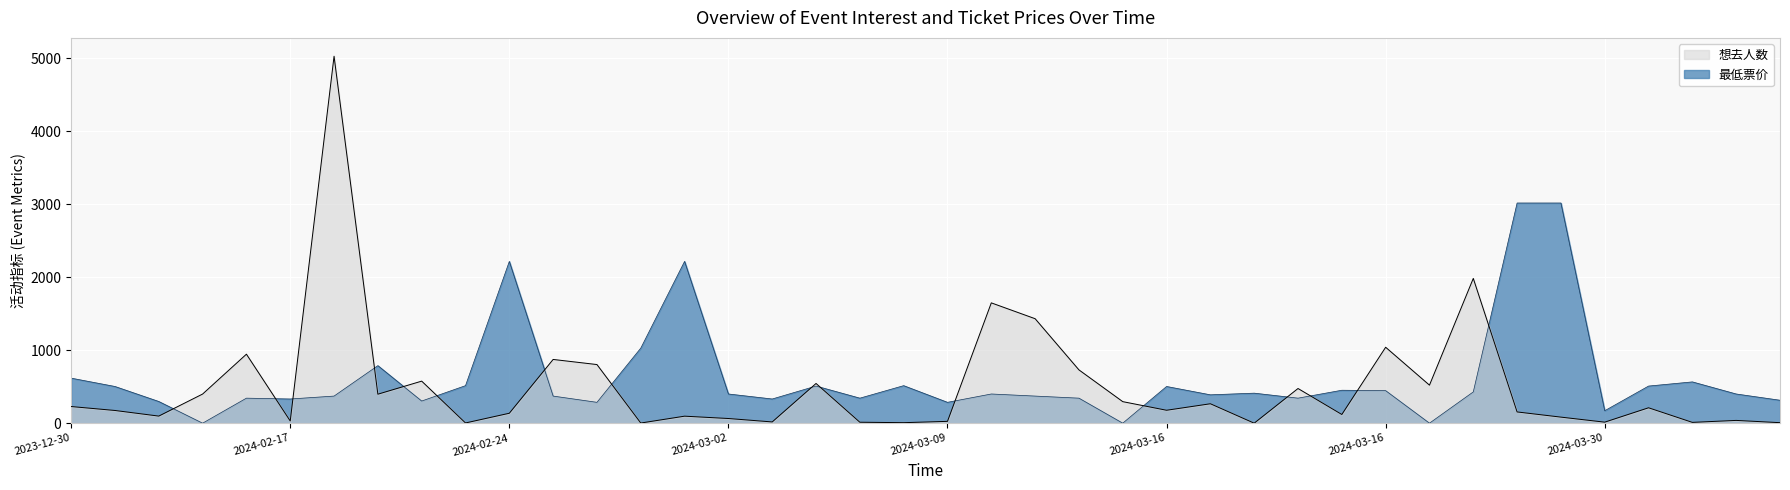

The 想去人数 series shows 25.0 at 2024-03-09. True or false?

True